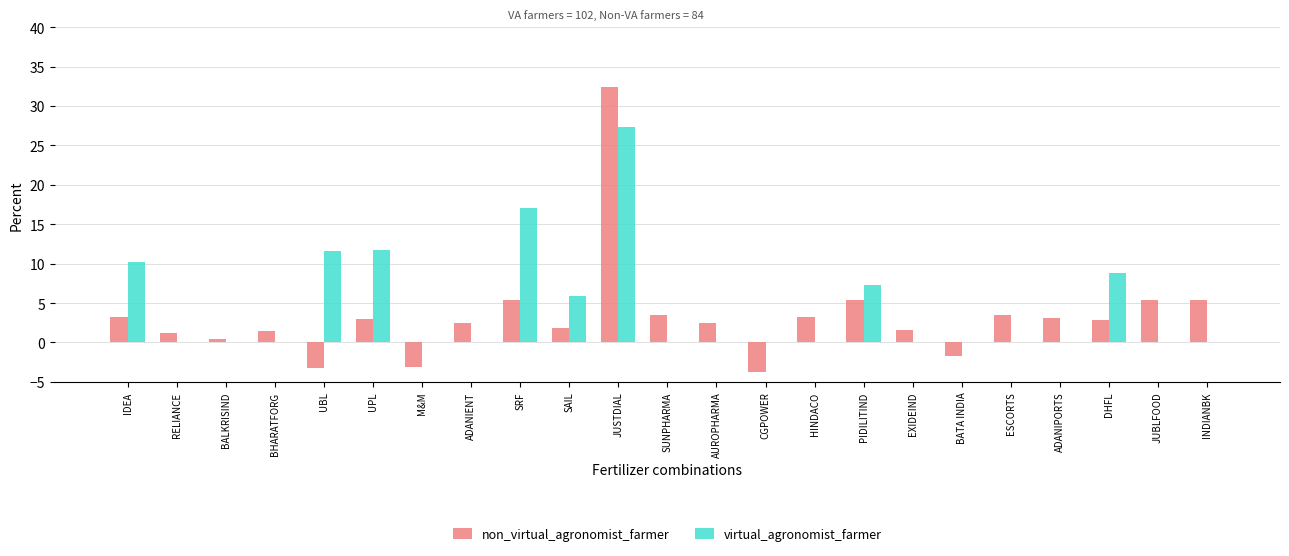

Between IDEA and BHARATFORG, which series saw the biggest shift?

virtual_agronomist_farmer